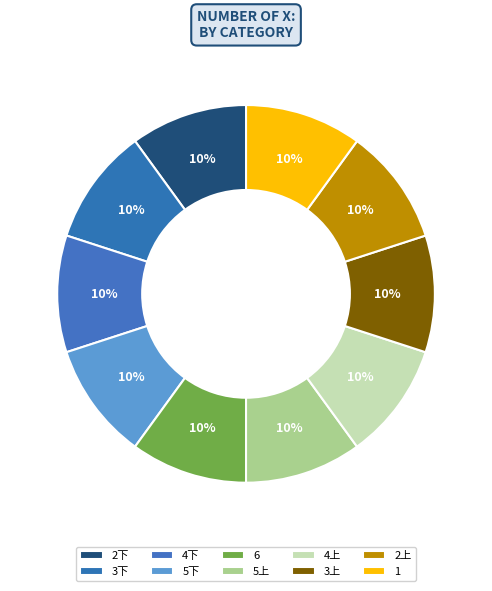

How many segments does this pie chart have?

10